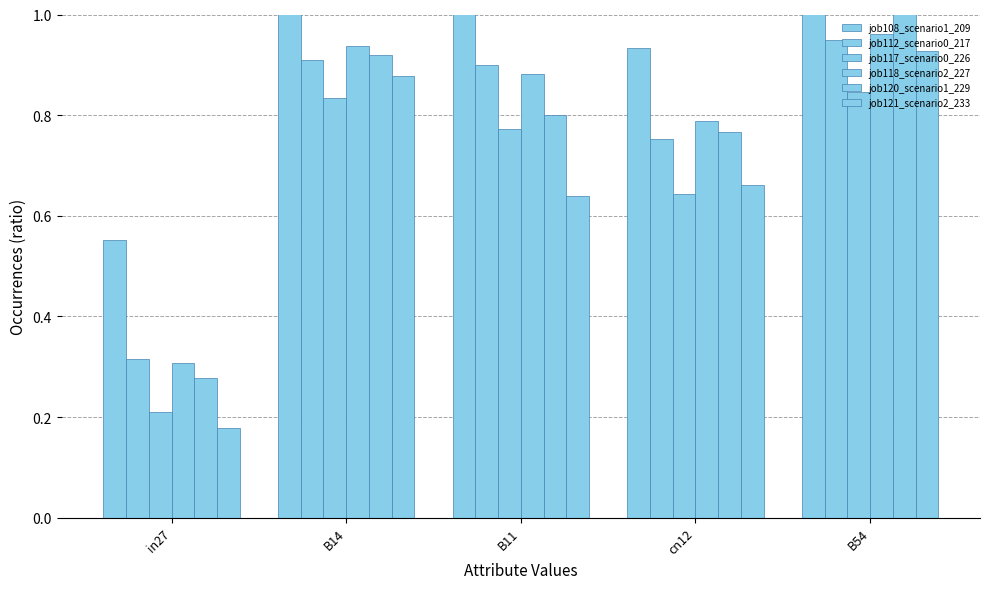

What is the difference between the second highest and minimum values in the job112_scenario0_217 series?

0.6